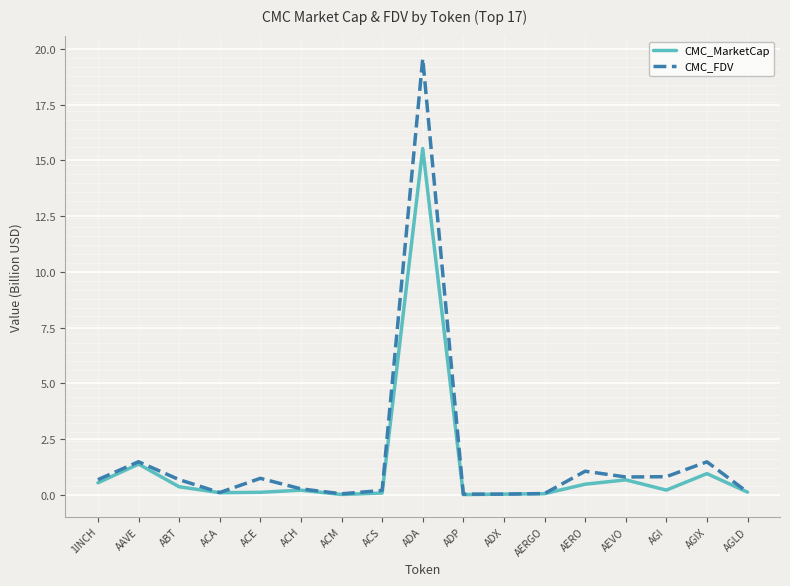

What is the greatest value displayed?

19.6